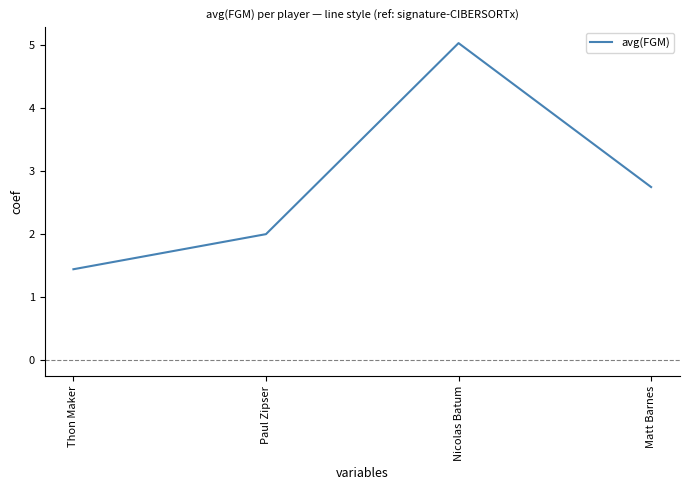

At which category does the chart reach its minimum across all series?

Thon Maker